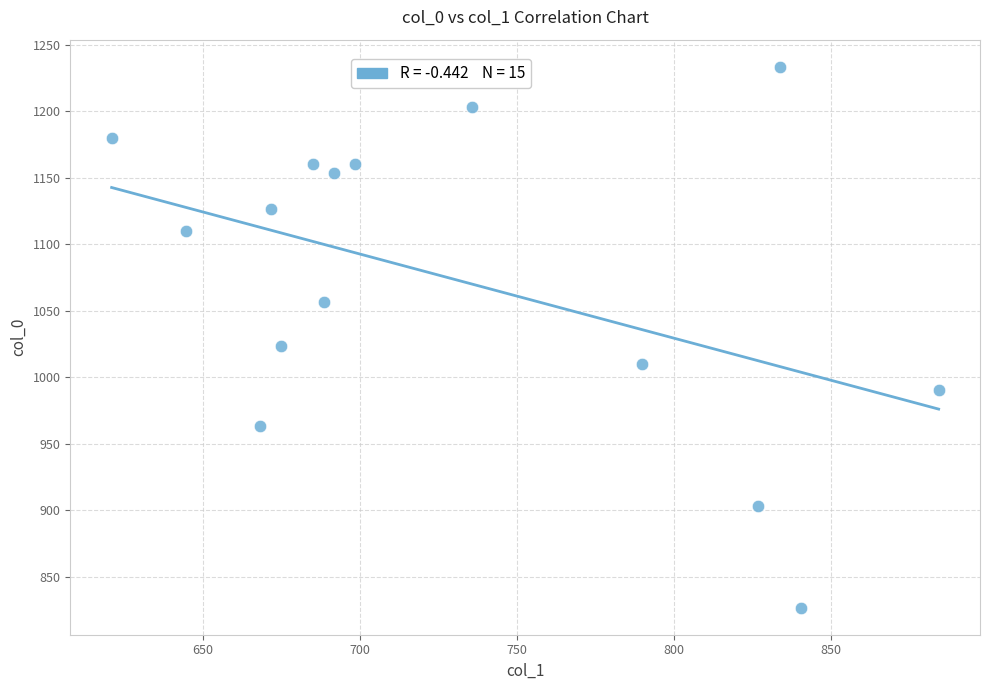

What is the range of Y values (max minus min)?

406.7